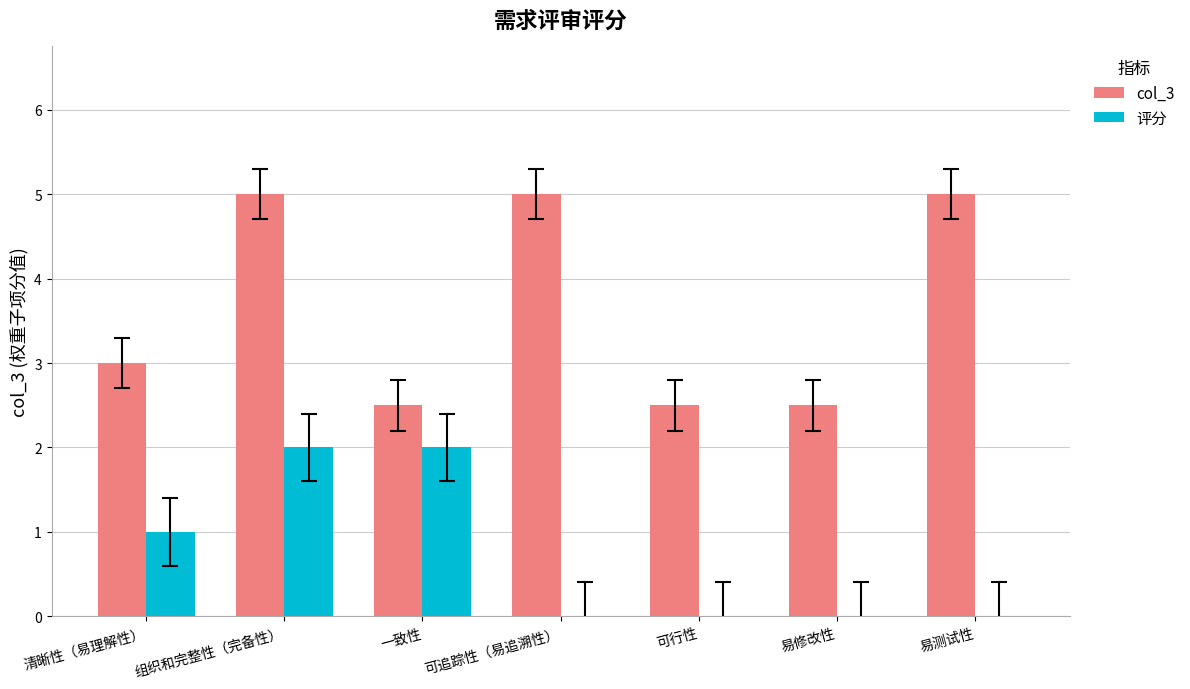

The col_3 series shows 3.0 at 清晰性（易理解性）. True or false?

True